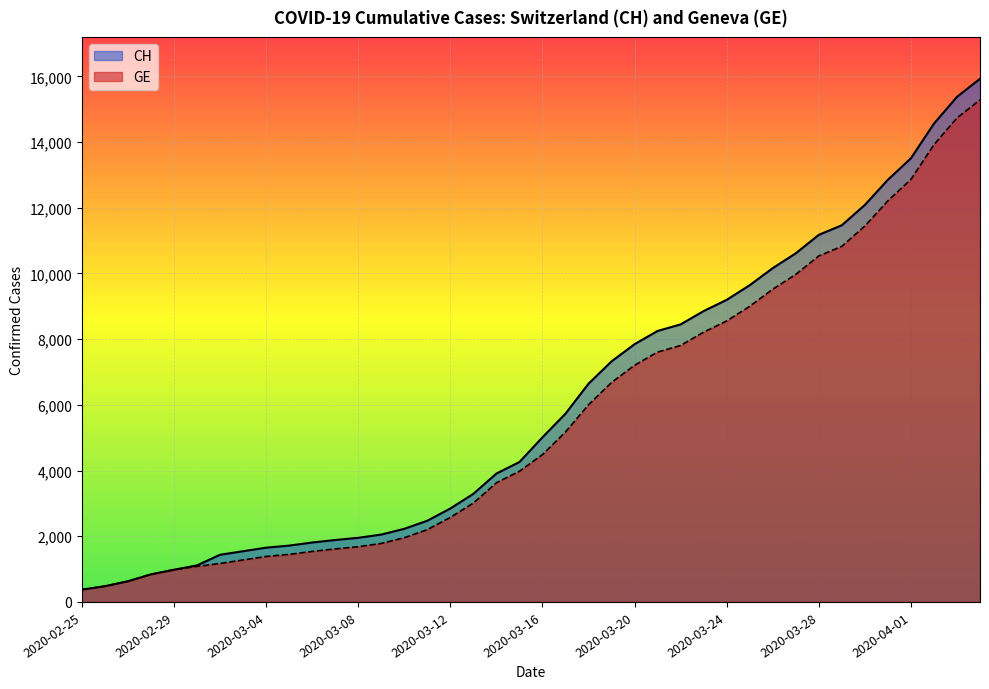

At 2020-04-03, list the series in order from largest to smallest.

CH, GE